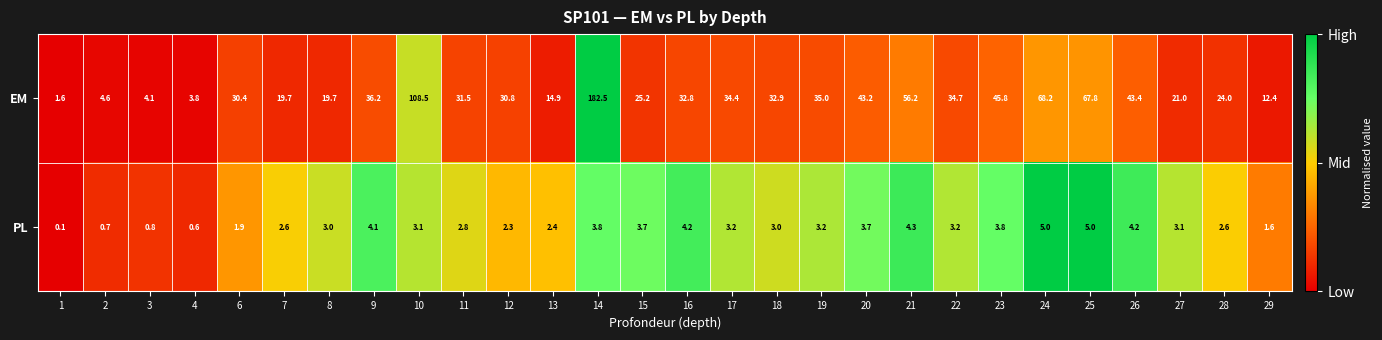

What is the average value of the EM series?

38.0